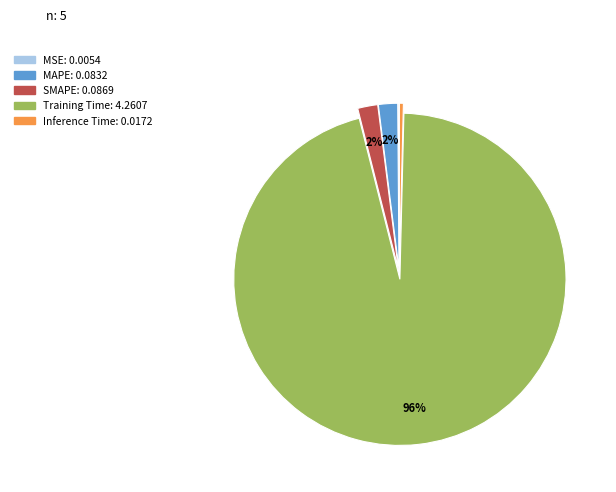

What is the largest slice in the pie chart?

Training Time